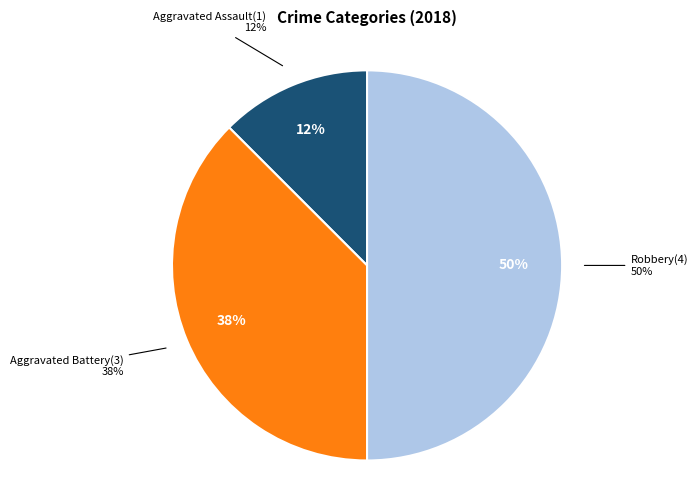

What is the ratio of the value at Aggravated Battery to the value at Aggravated Assault?

3.0